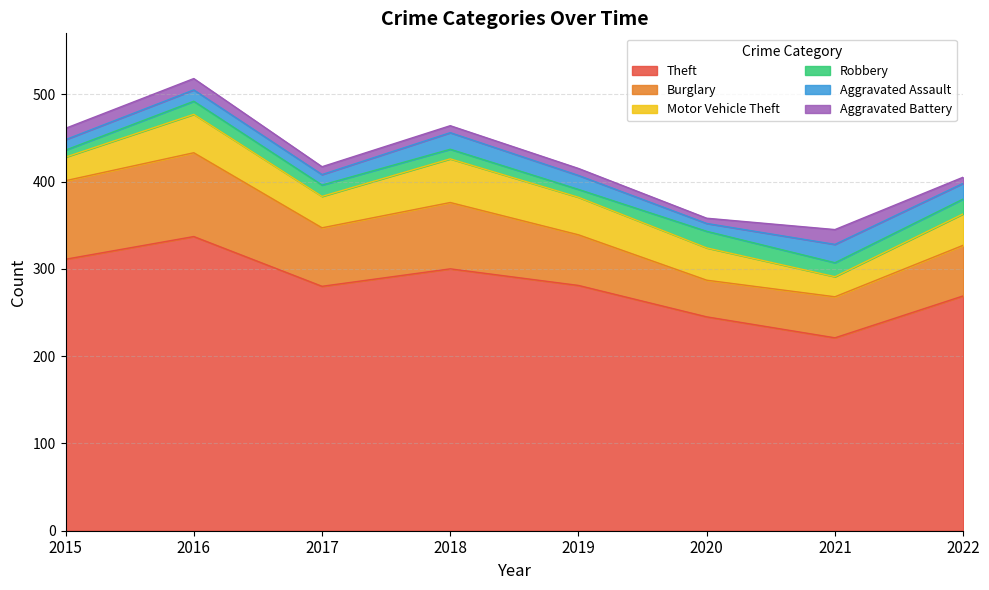

Reading left to right, transcribe all the data shown in this chart.

Theft: 2015=311	2016=337	2017=280	2018=300	2019=281	2020=245	2021=221	2022=269
Burglary: 2015=90	2016=96	2017=67	2018=76	2019=58	2020=42	2021=47	2022=58
Motor Vehicle Theft: 2015=27	2016=44	2017=36	2018=50	2019=43	2020=37	2021=23	2022=36
Robbery: 2015=8	2016=15	2017=13	2018=11	2019=9	2020=19	2021=16	2022=17
Aggravated Assault: 2015=12	2016=13	2017=12	2018=19	2019=16	2020=9	2021=21	2022=18
Aggravated Battery: 2015=13	2016=13	2017=9	2018=8	2019=8	2020=6	2021=17	2022=7